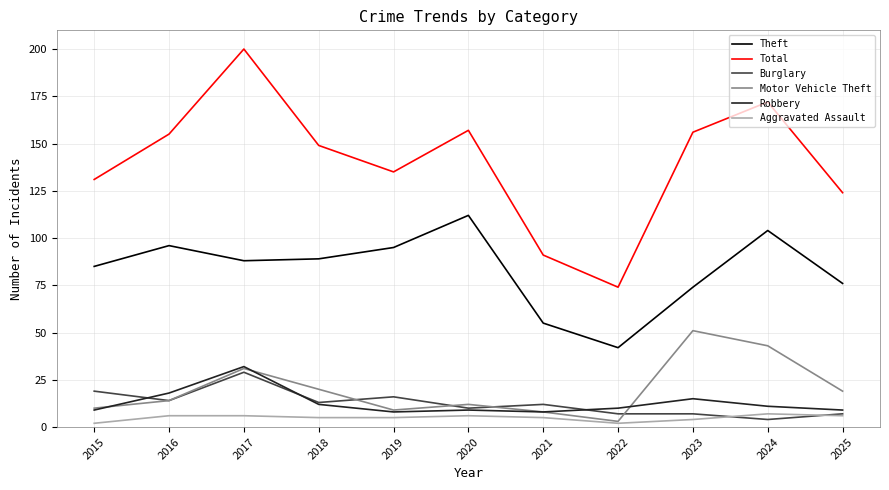

What is the spread (max minus min) of values at 2016?

149